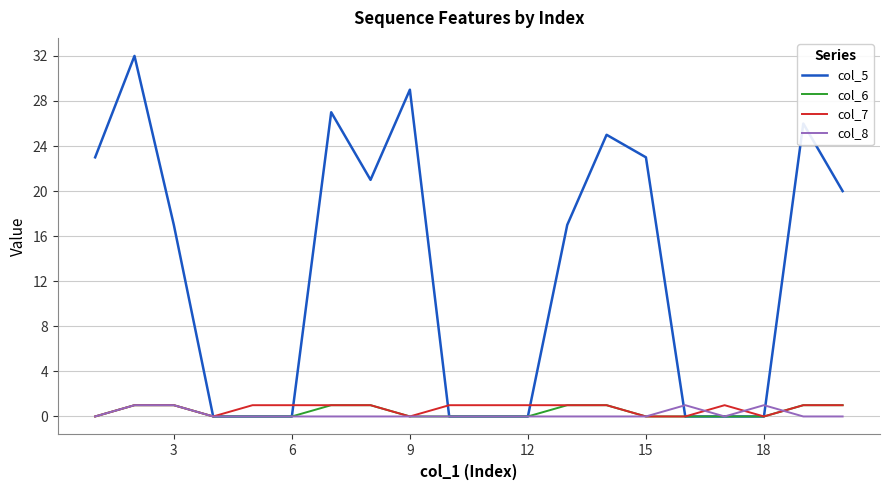

What are all the series names shown in the legend?

col_5, col_6, col_7, col_8